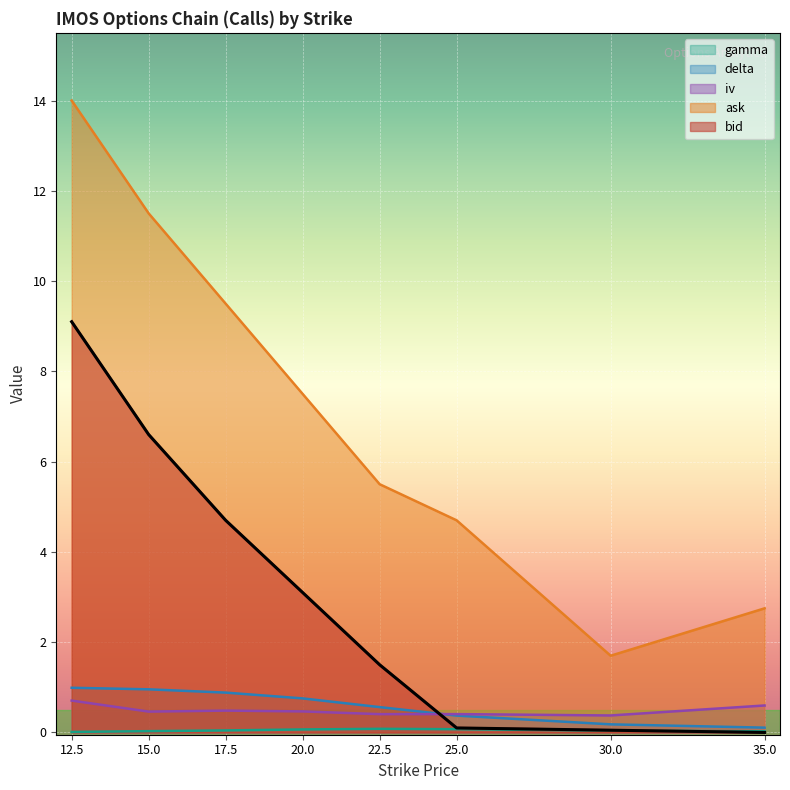

What is the highest value of the delta series?

1.0